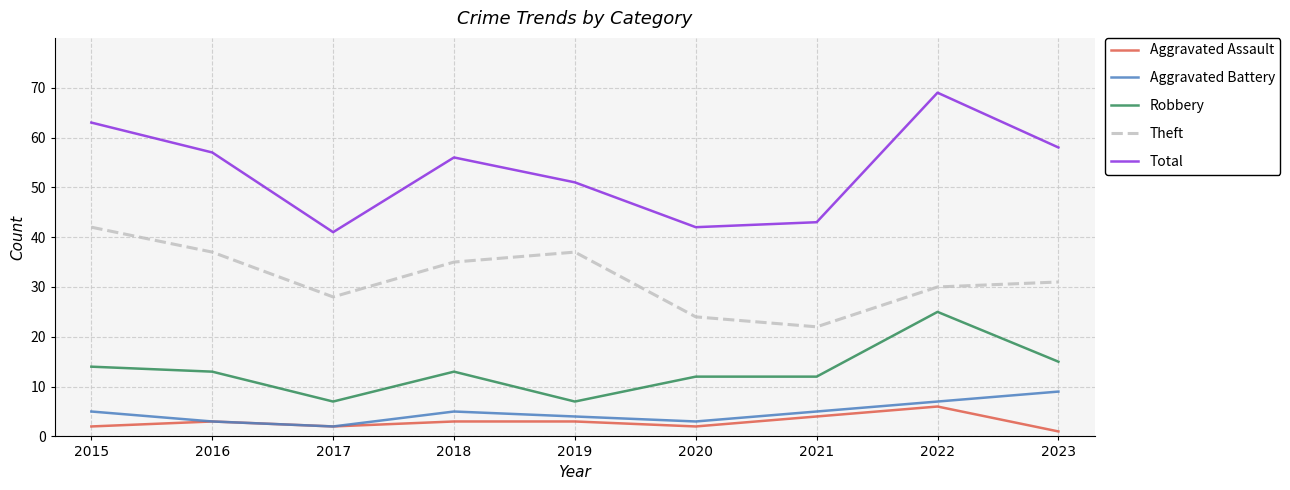

True or false: Aggravated Assault and Theft cross at least once.

False